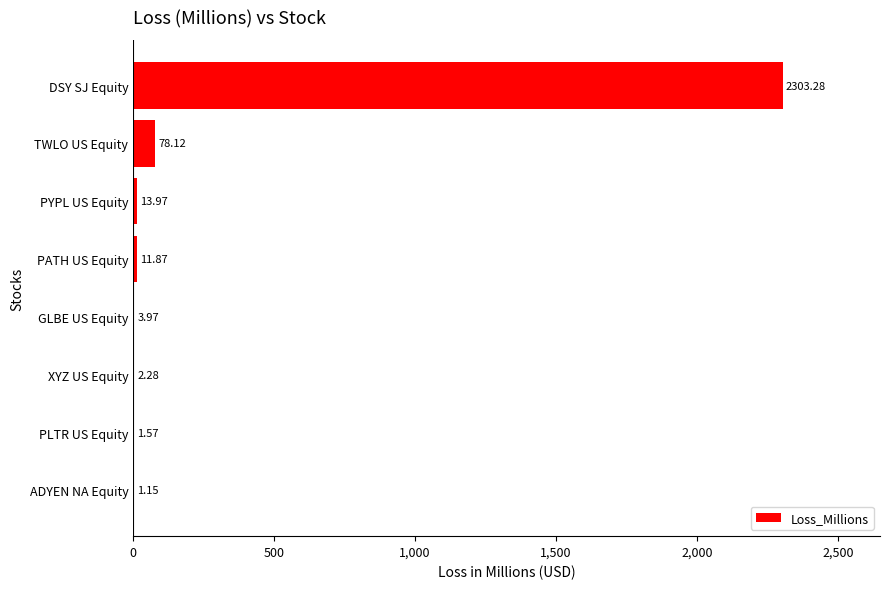

Which has a higher value, DSY SJ Equity or GLBE US Equity?

DSY SJ Equity